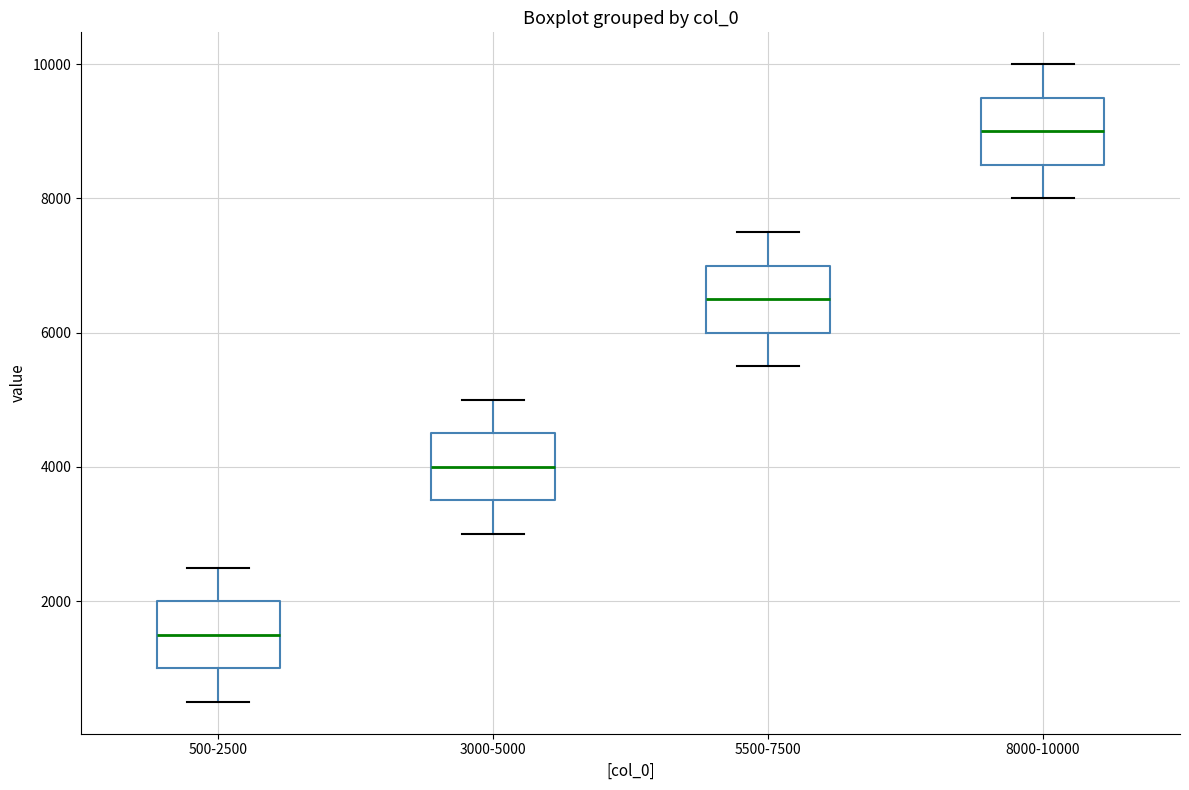

Where does the upper whisker of the box for 500-2500 end on the y-axis? The values are not printed on the chart, so give them approximately, as read against the axis.

2600